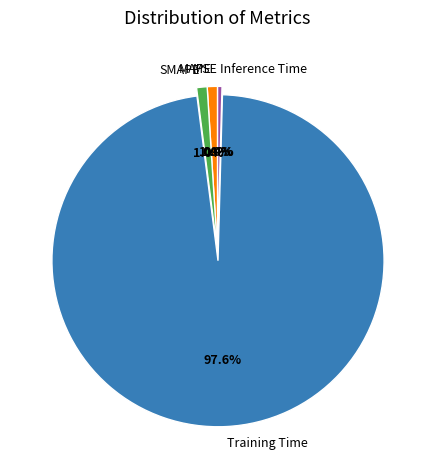

True or false: Training Time accounts for 91% of the total.

False